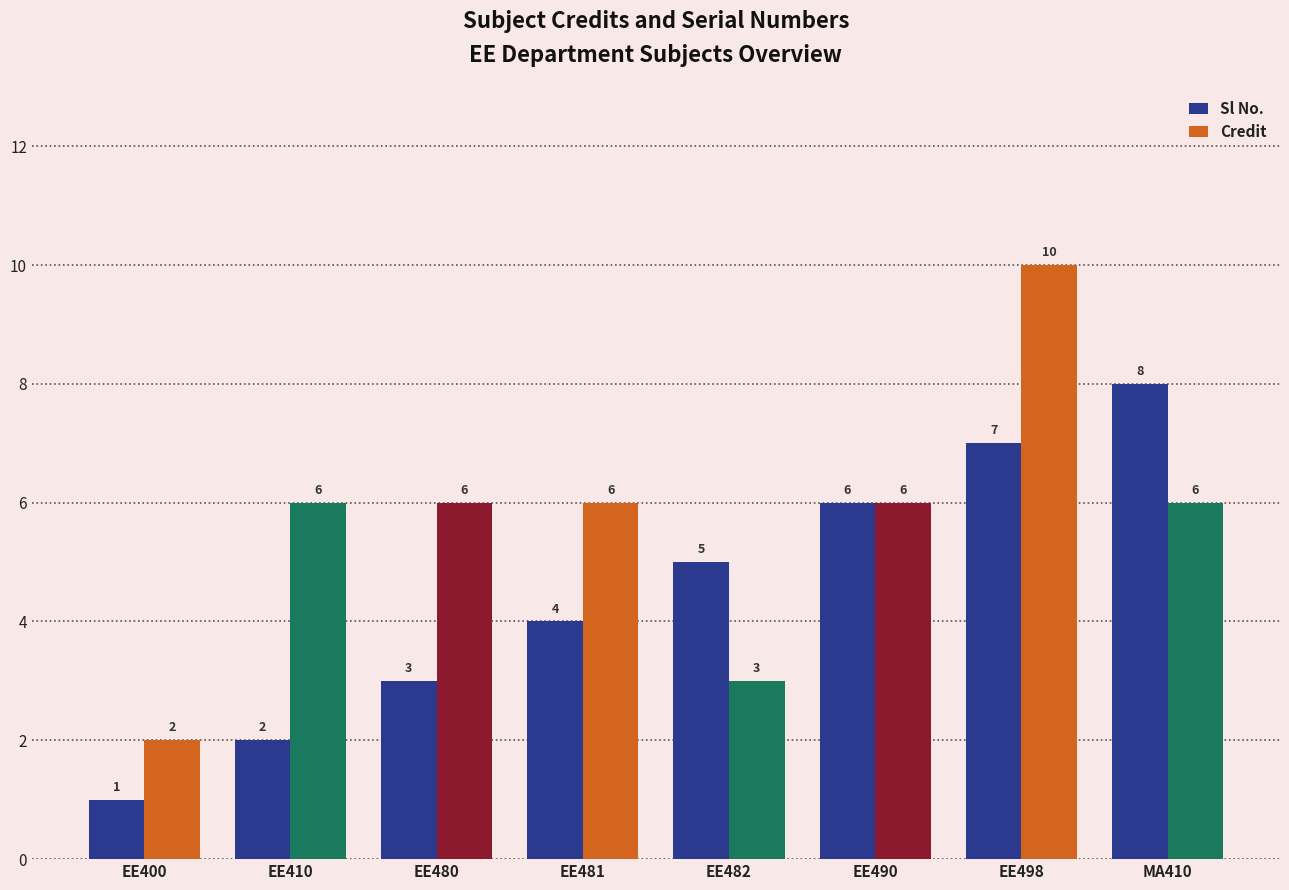

Reading right to left, what are all the values shown in this chart?

Sl No.: MA410=8	EE498=7	EE490=6	EE482=5	EE481=4	EE480=3	EE410=2	EE400=1
Credit: MA410=6	EE498=10	EE490=6	EE482=3	EE481=6	EE480=6	EE410=6	EE400=2